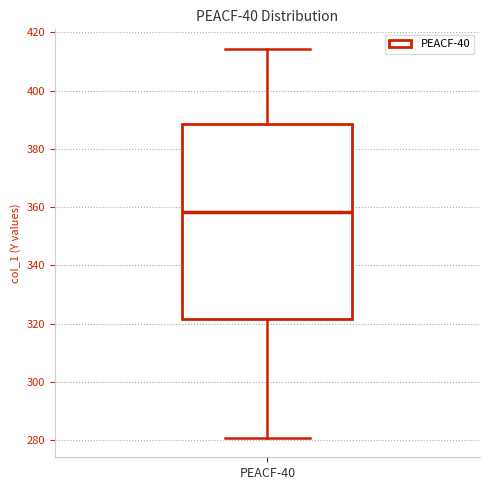

Transcribe this box plot: give where the median line is, the range the box spans, and where the two whiskers end, as read against the y-axis. The values are not printed on the chart, so give them approximately, as read against the axis.

median 358, box 322 to 388, whiskers 280 to 414